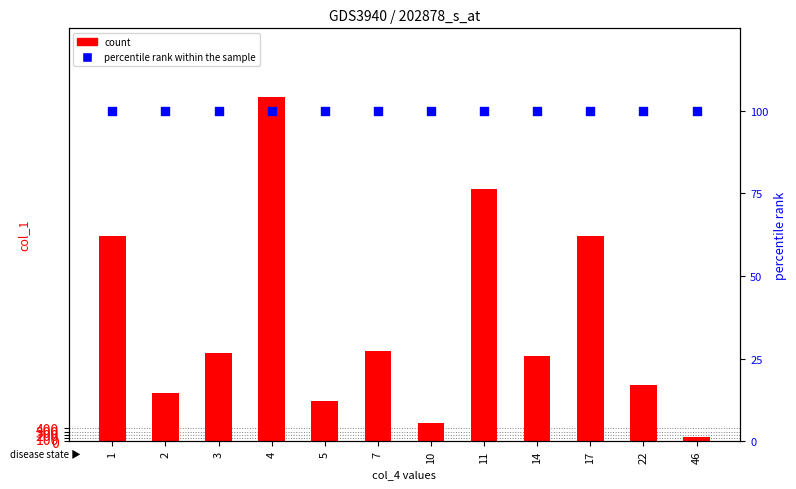

What are all the series names shown in the legend?

count, percentile rank within the sample